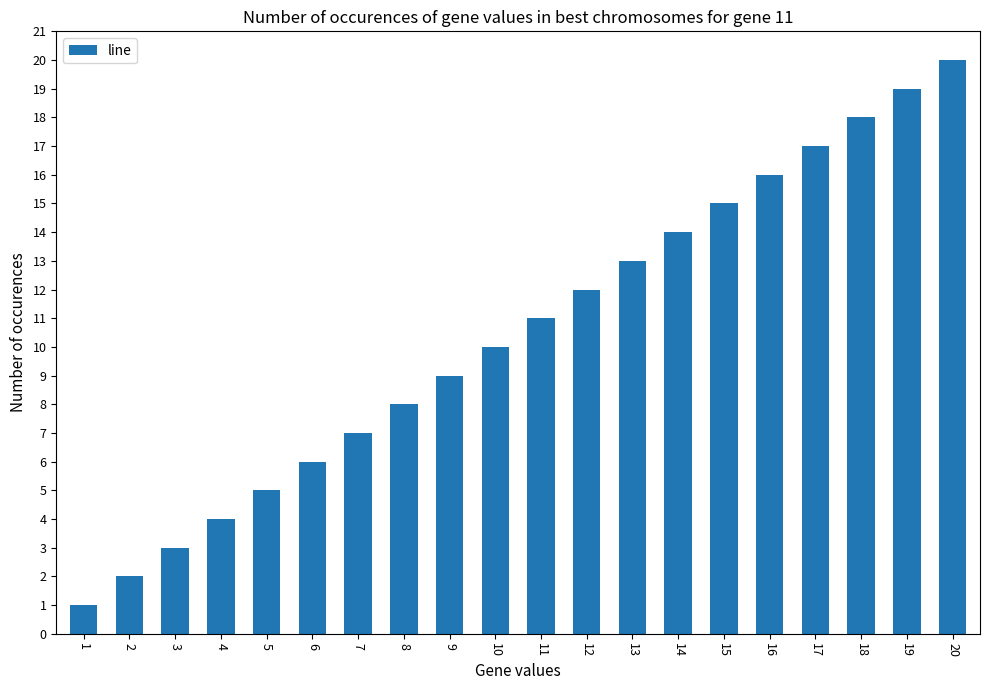

What value does the data have at 20, to the nearest 5?

20